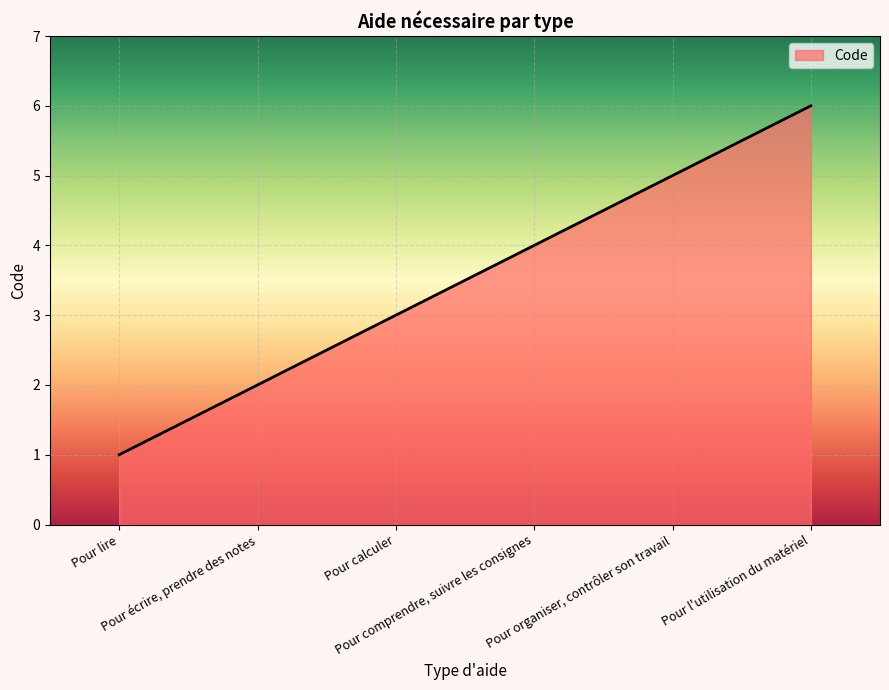

Rank the categories by value from highest to lowest.

Pour l'utilisation du matériel, Pour organiser, contrôler son travail, Pour comprendre, suivre les consignes, Pour calculer, Pour écrire, prendre des notes, Pour lire